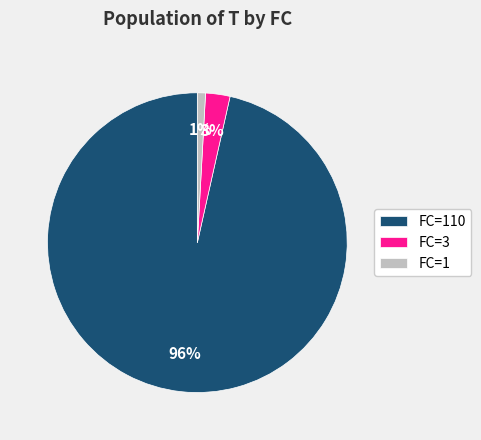

Count the number of slices in the pie.

3